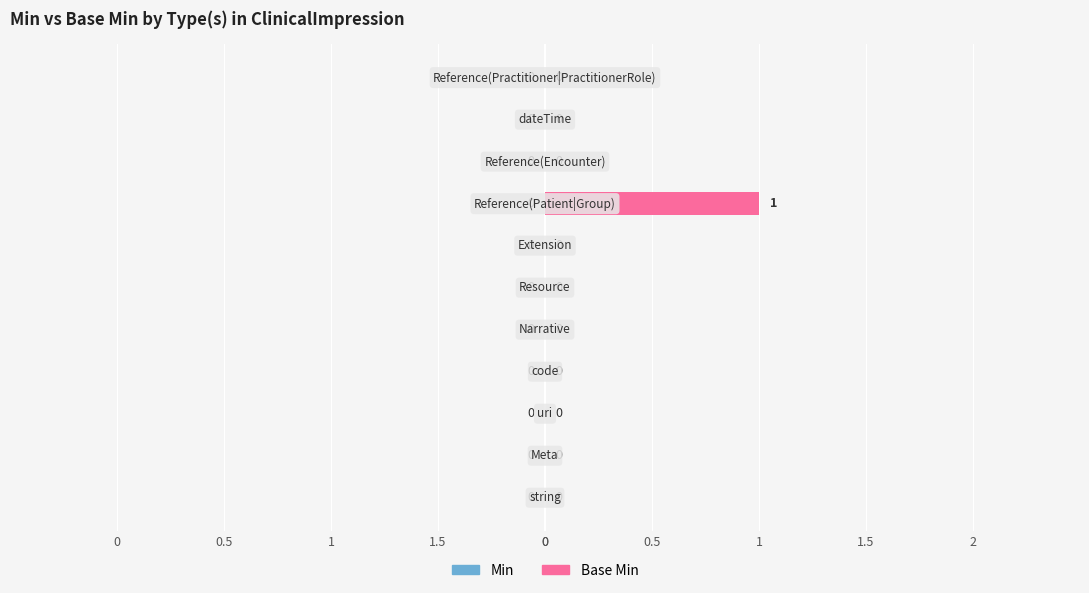

Are the bars horizontal?

Yes